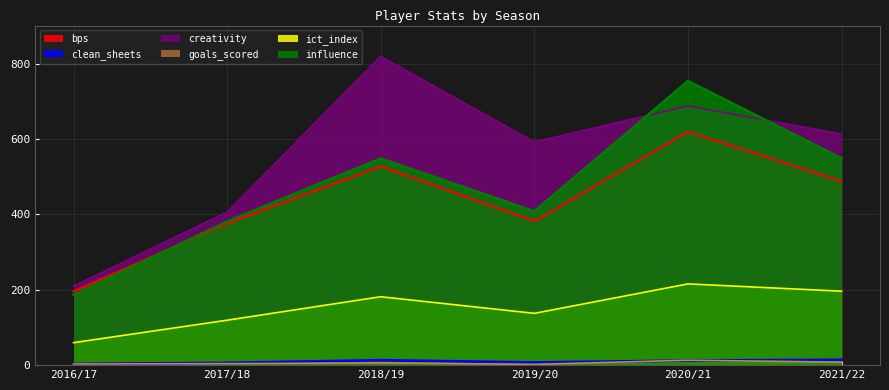

At 2018/19, list the series in order from largest to smallest.

creativity, influence, bps, ict_index, clean_sheets, goals_scored